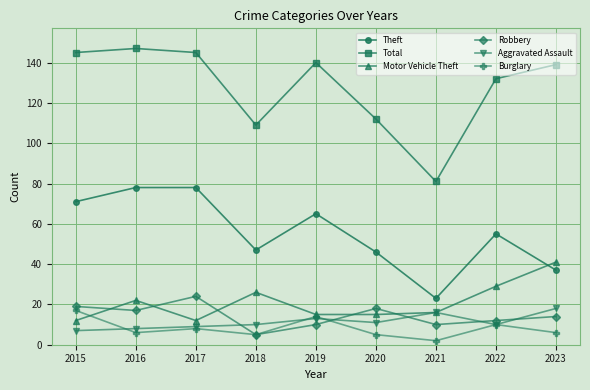

Reading left to right, what are all the values shown in this chart?

Theft: 71	78	78	47	65	46	23	55	37
Total: 145	147	145	109	140	112	81	132	139
Motor Vehicle Theft: 12	22	12	26	15	15	16	29	41
Robbery: 19	17	24	5	10	18	10	12	14
Aggravated Assault: 7	8	9	10	13	11	16	10	18
Burglary: 17	6	8	5	14	5	2	10	6